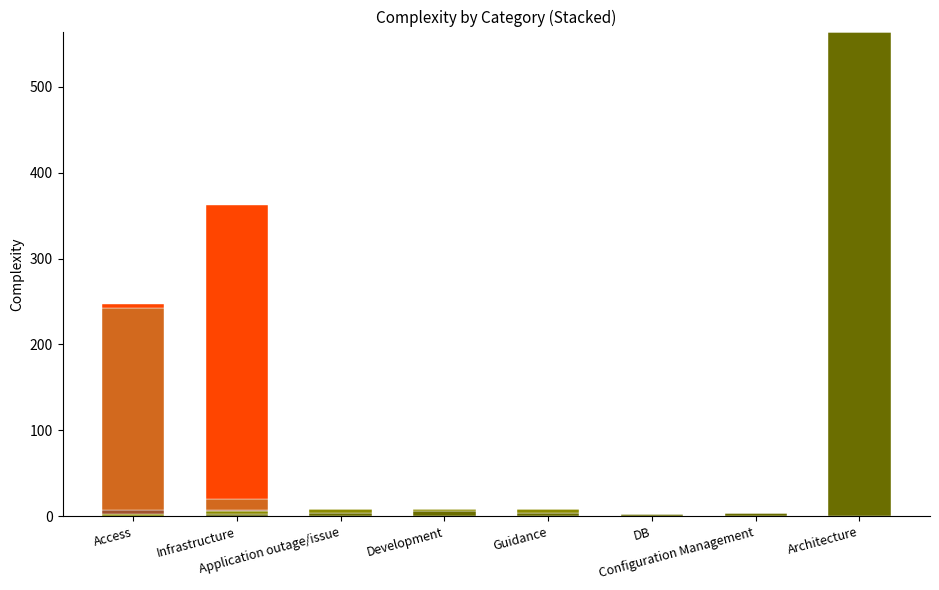

Are the bars grouped side by side (vs. stacked)?

No